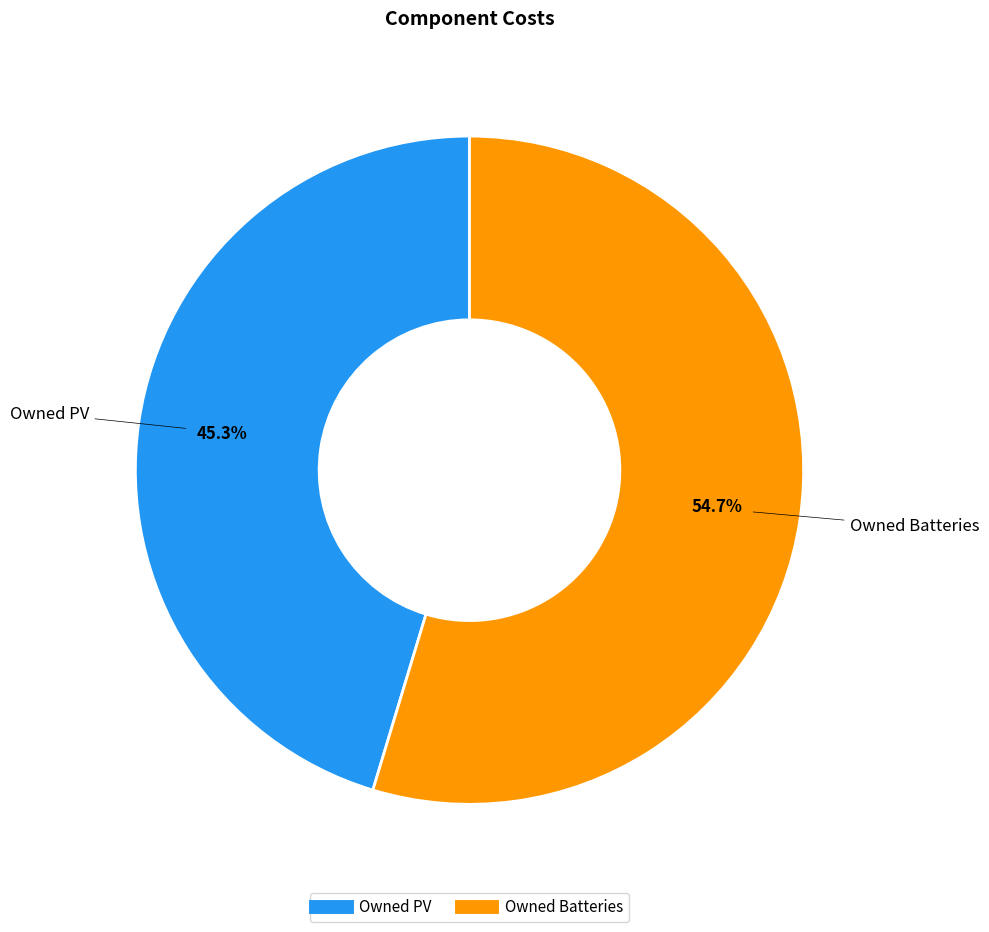

To the nearest percent, what is the combined percentage of Owned Batteries and Owned PV?

100%